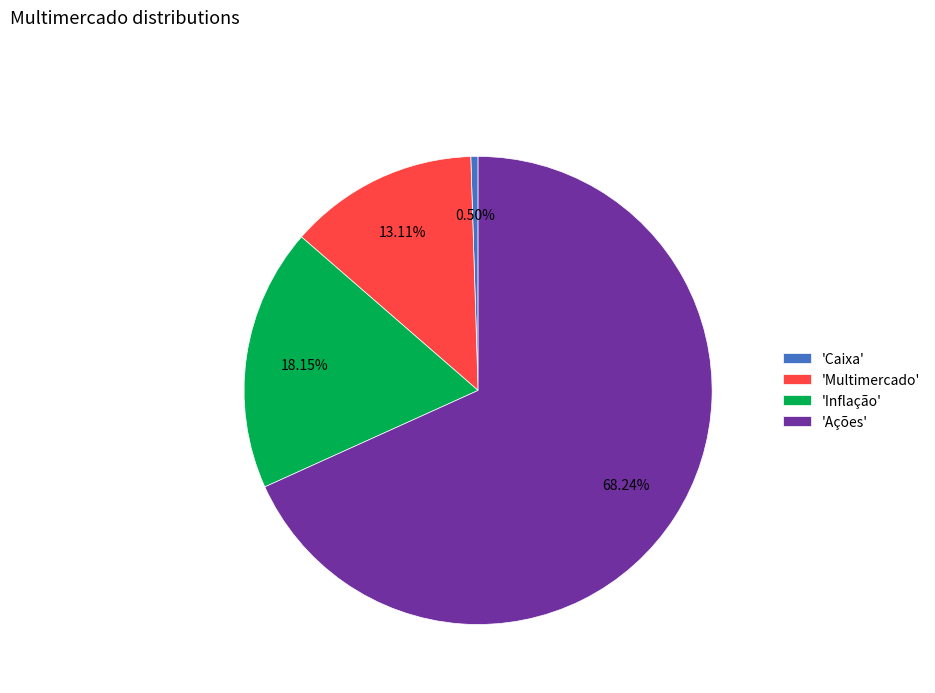

Count the number of slices in the pie.

4